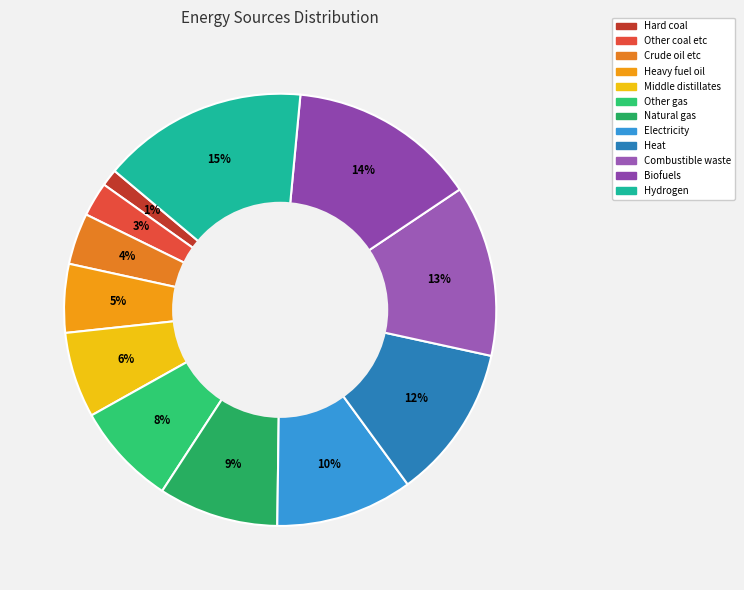

To the nearest percent, what is the average slice percentage?

8%